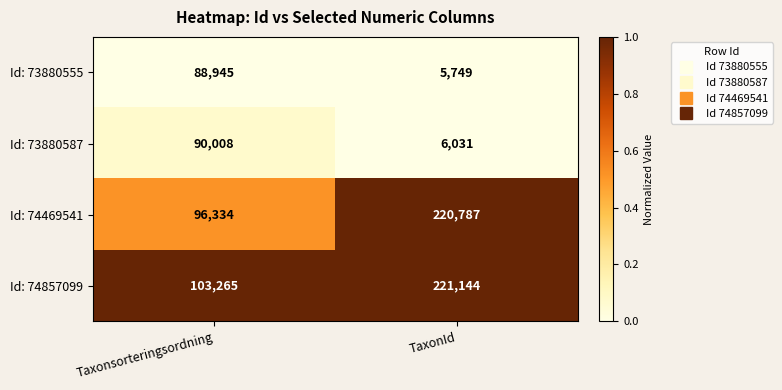

The value of Id: 73880587 at TaxonId is 6031. True or false?

True